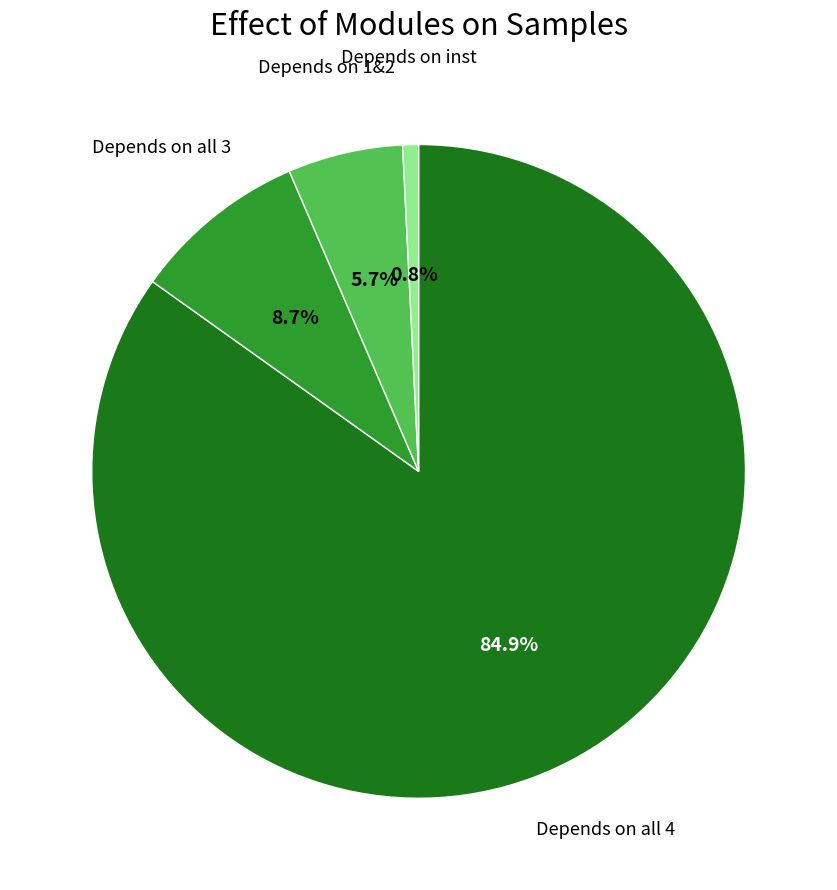

To the nearest percent, what is the difference between the largest and smallest slice percentages?

84%